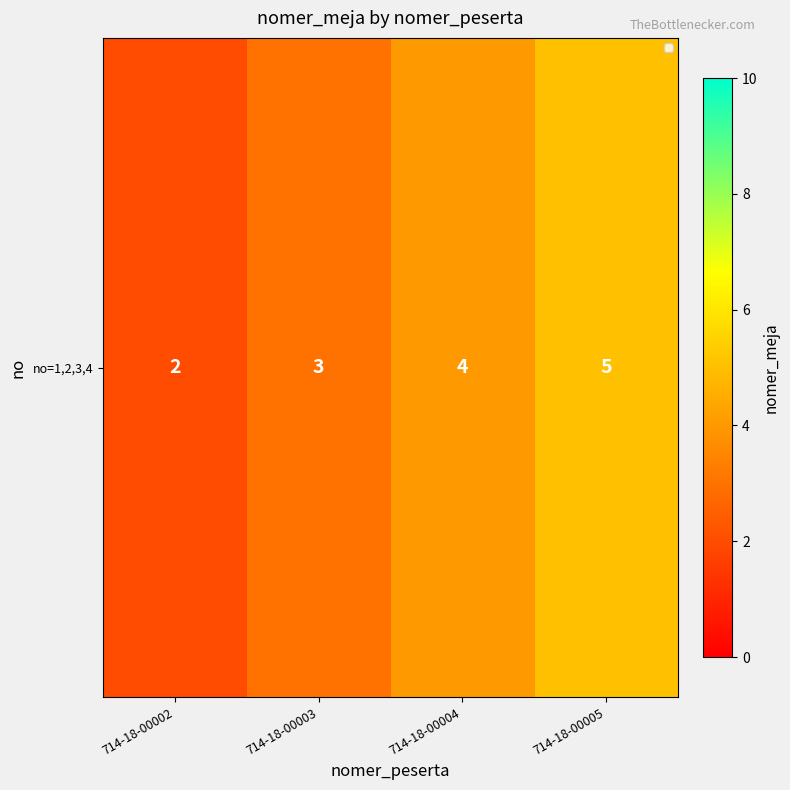

Which category has the lowest value across all series?

714-18-00002